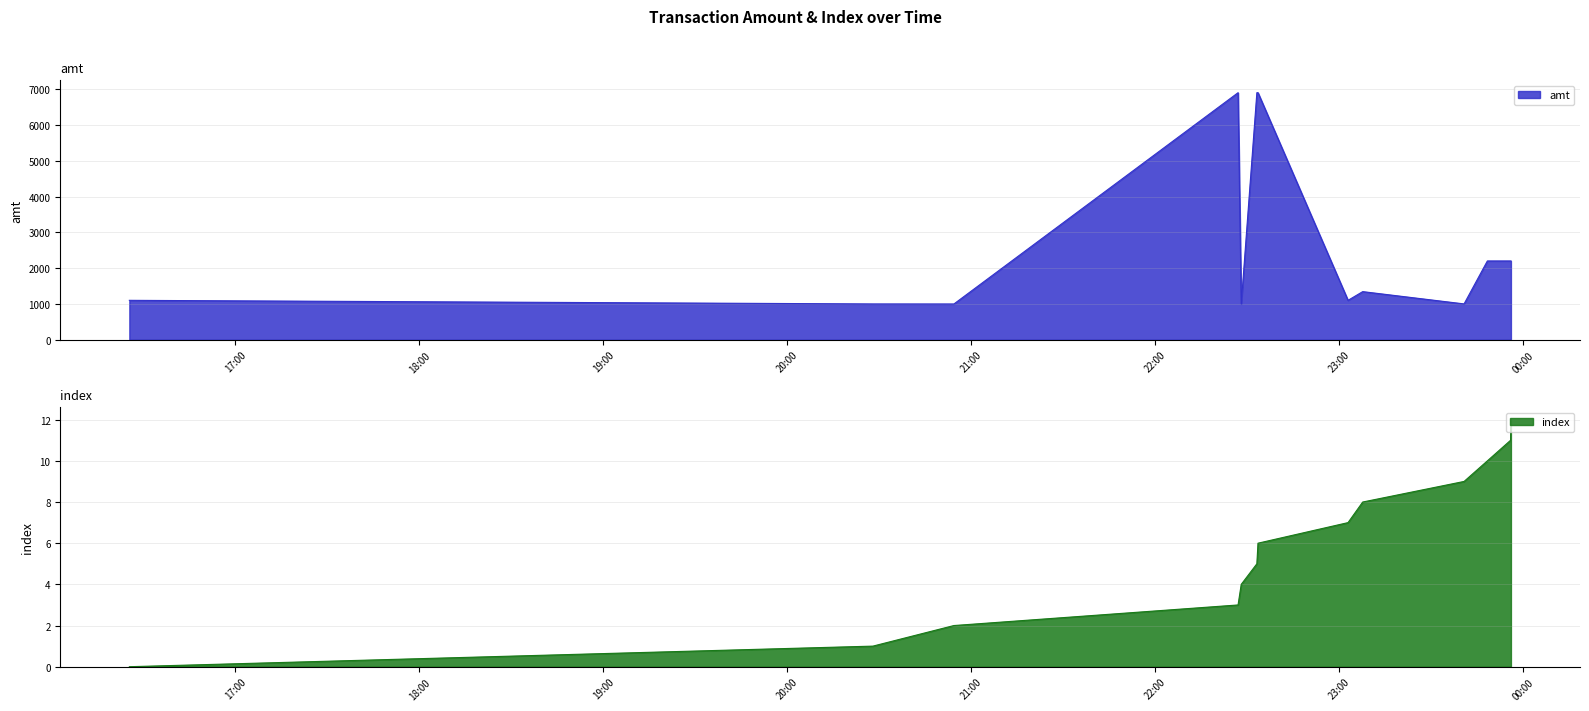

How many values in the index series are below 6?

6